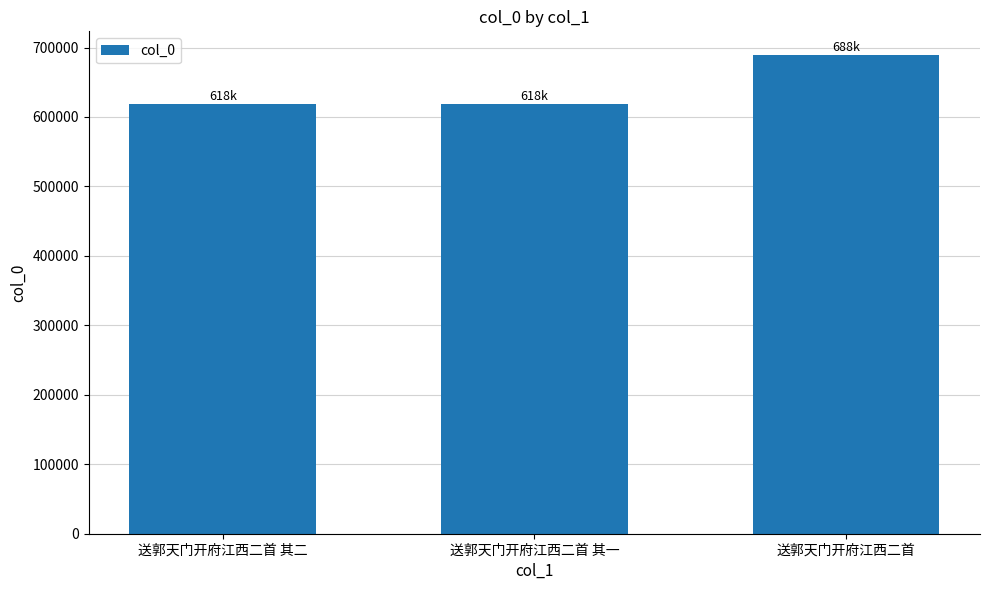

What is the greatest value displayed?

688891